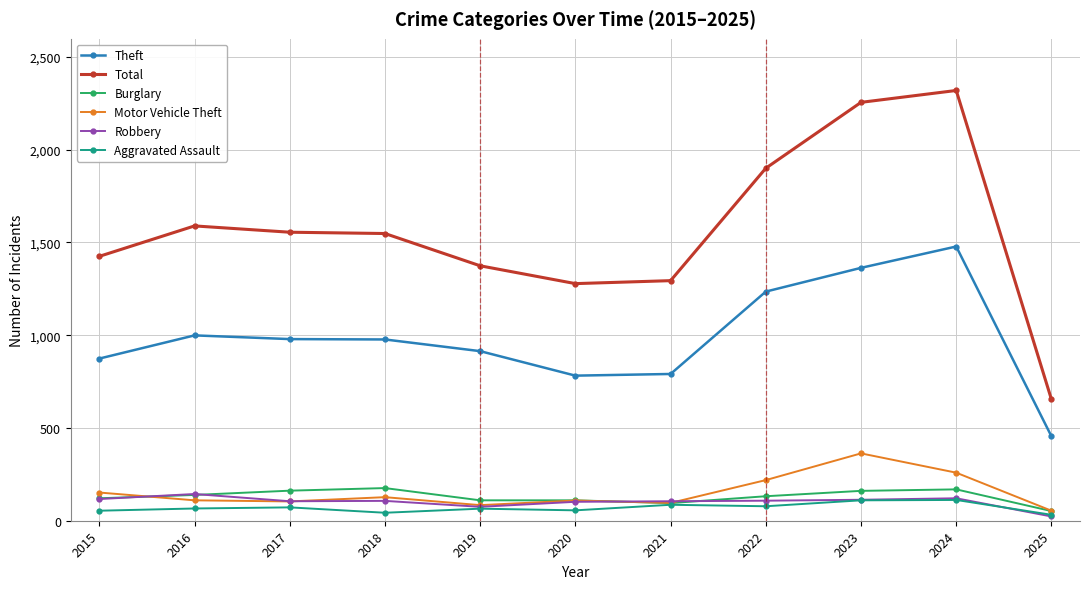

Is the value of Burglary at 2022 greater than the value of Theft at 2025?

No